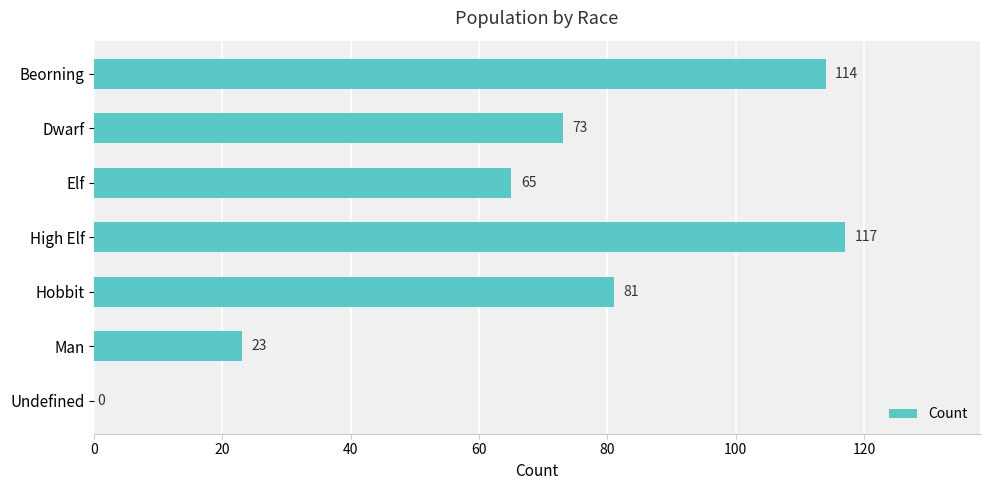

Reading bottom to top, list all the values displayed in this chart.

Undefined=0	Man=23	Hobbit=81	High Elf=117	Elf=65	Dwarf=73	Beorning=114